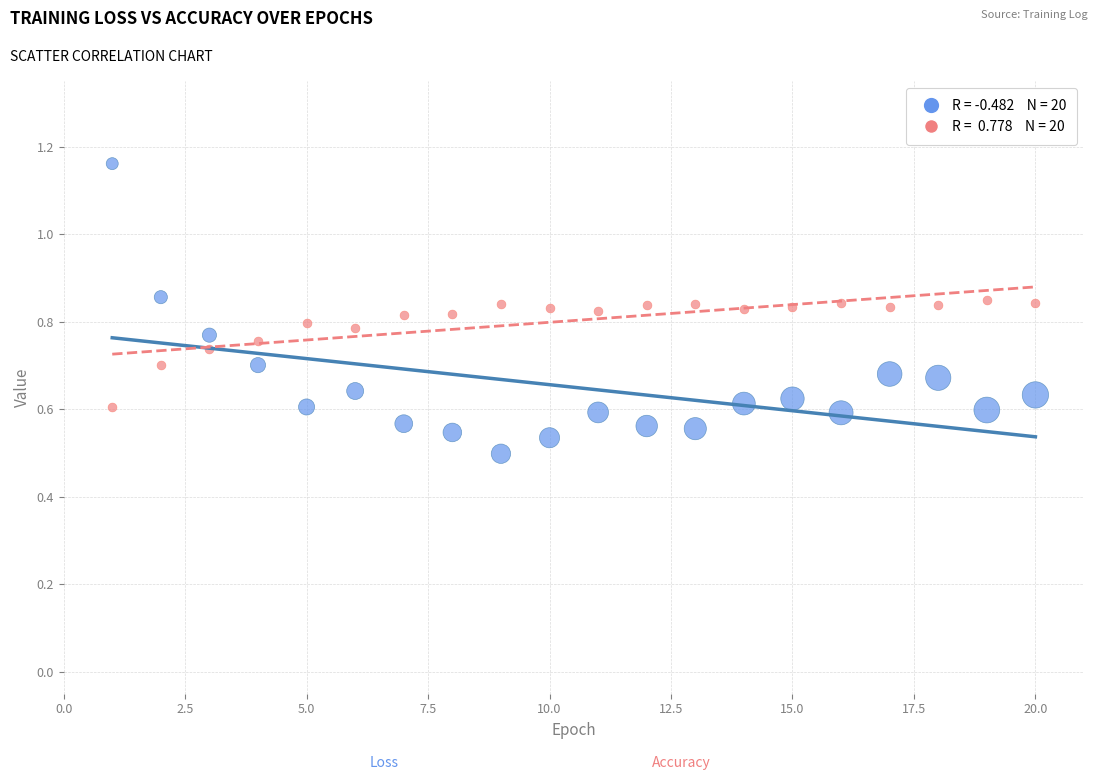

Across all data points, what is the range of X values (max minus min)?

19.0